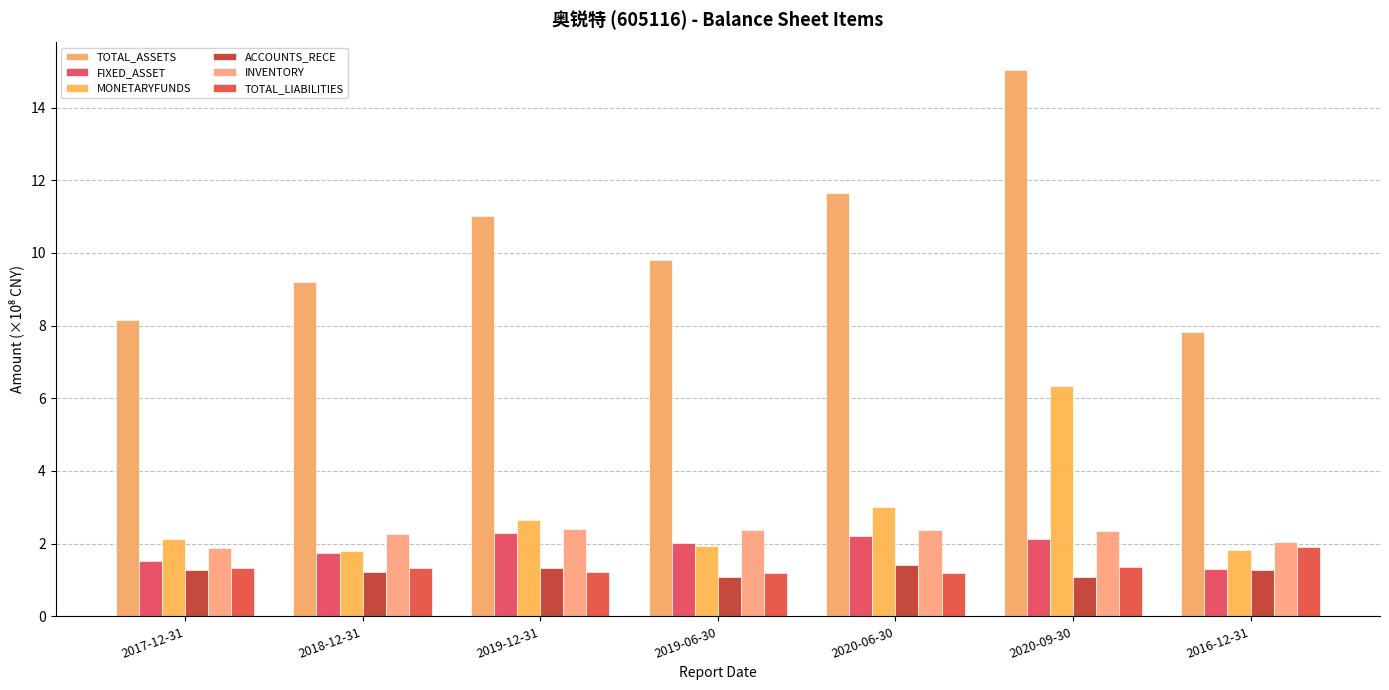

What position from the right is 2019-12-31?

5